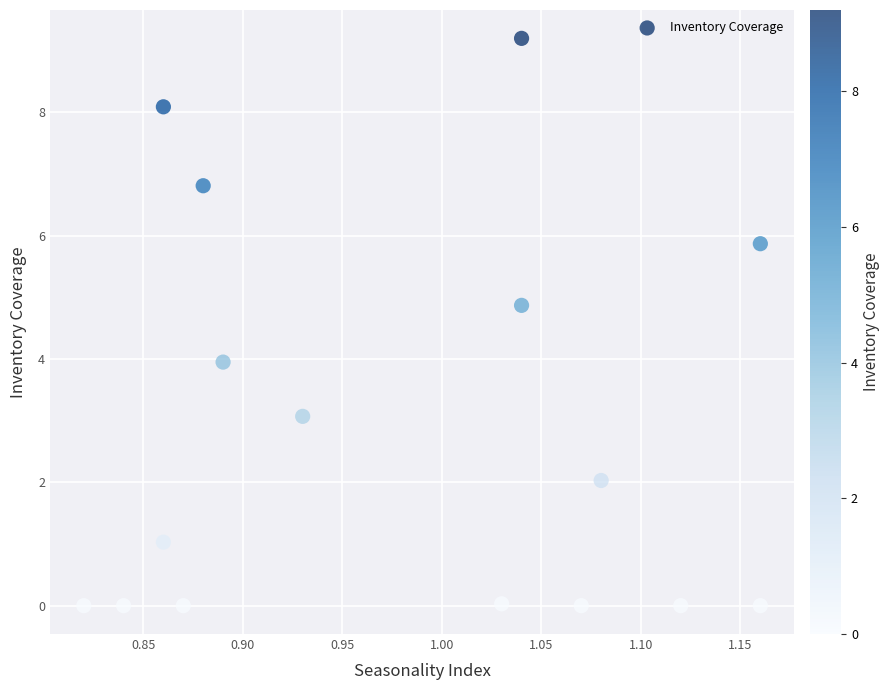

What is the range of Y values (max minus min)?

9.2